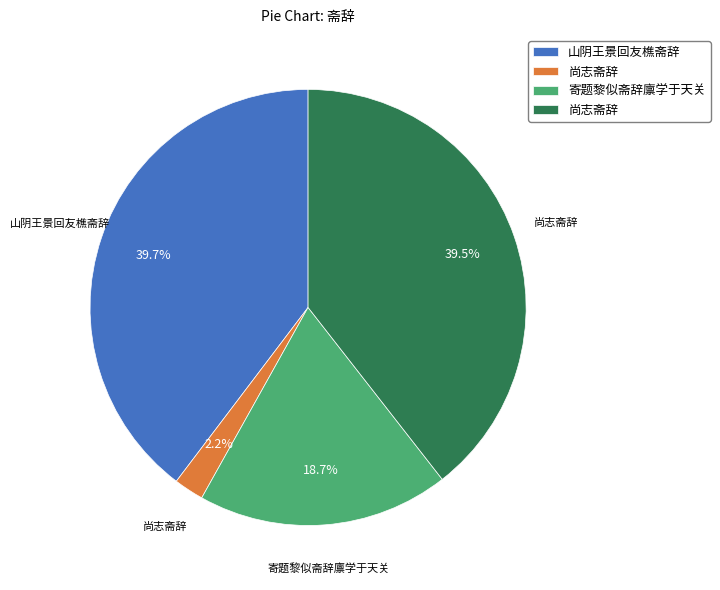

To the nearest percent, what is the average slice percentage?

25%